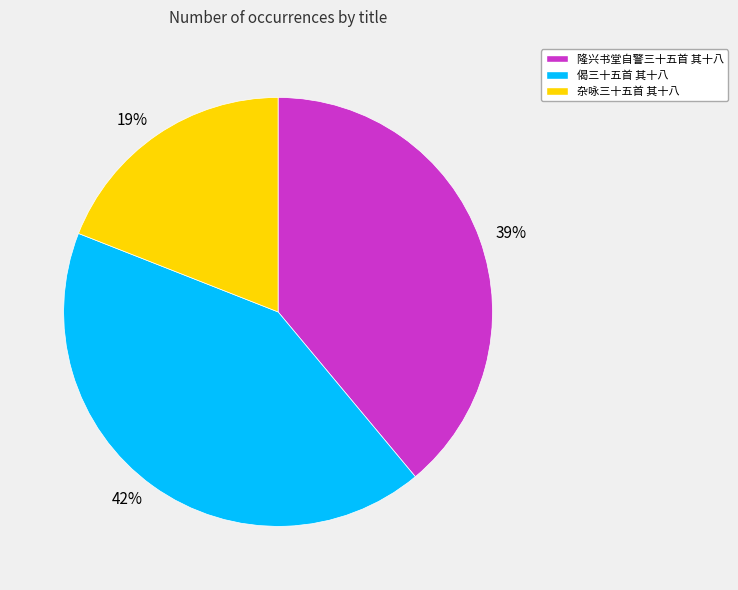

Rank the categories by value from highest to lowest.

偈三十五首 其十八, 隆兴书堂自警三十五首 其十八, 杂咏三十五首 其十八